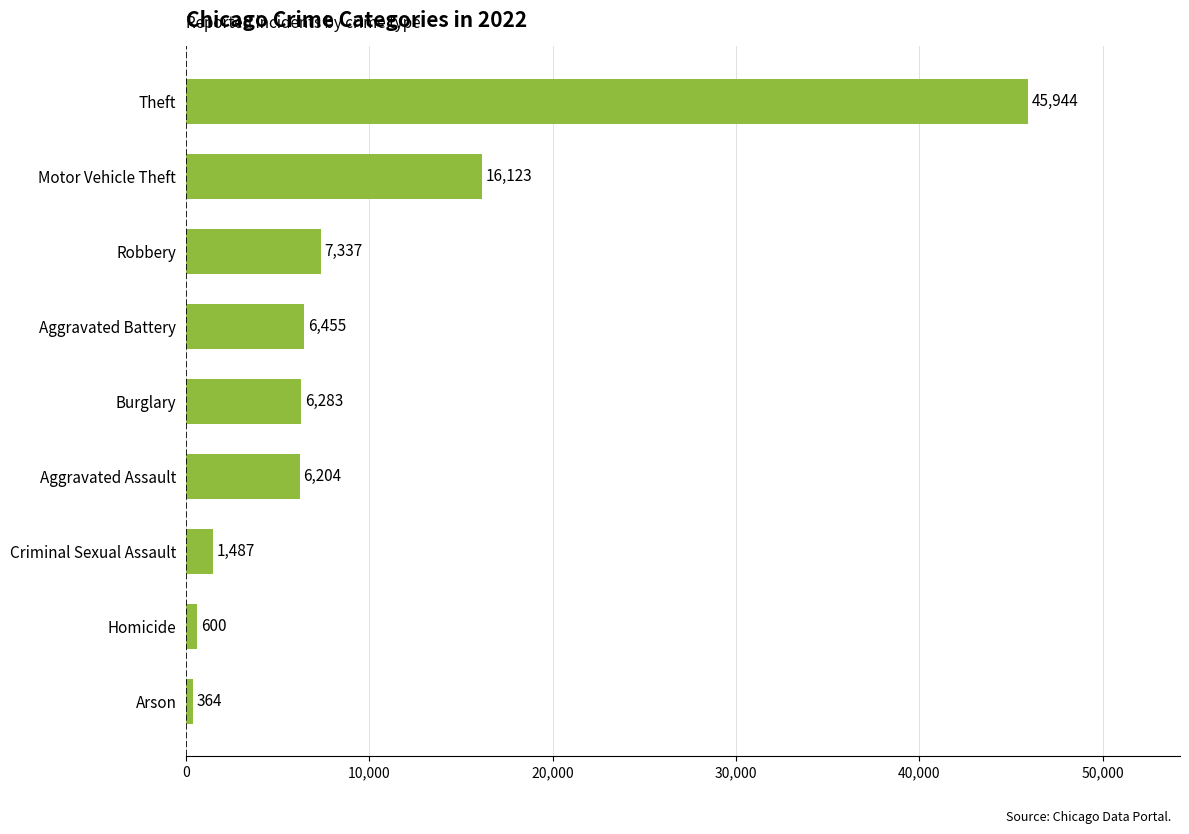

True or false: the data shows 10015 at Aggravated Assault.

False